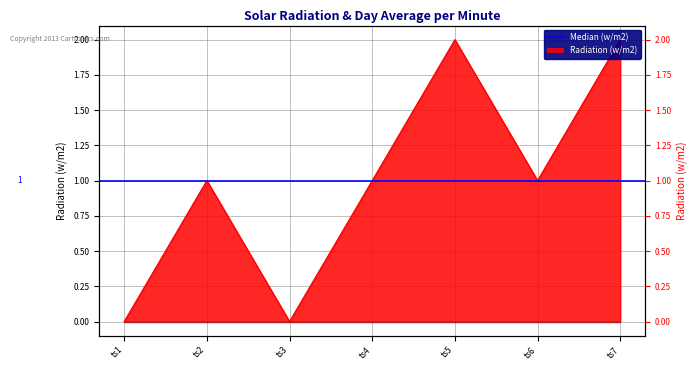

True or false: there are more than 1 points higher than both neighbors.

True